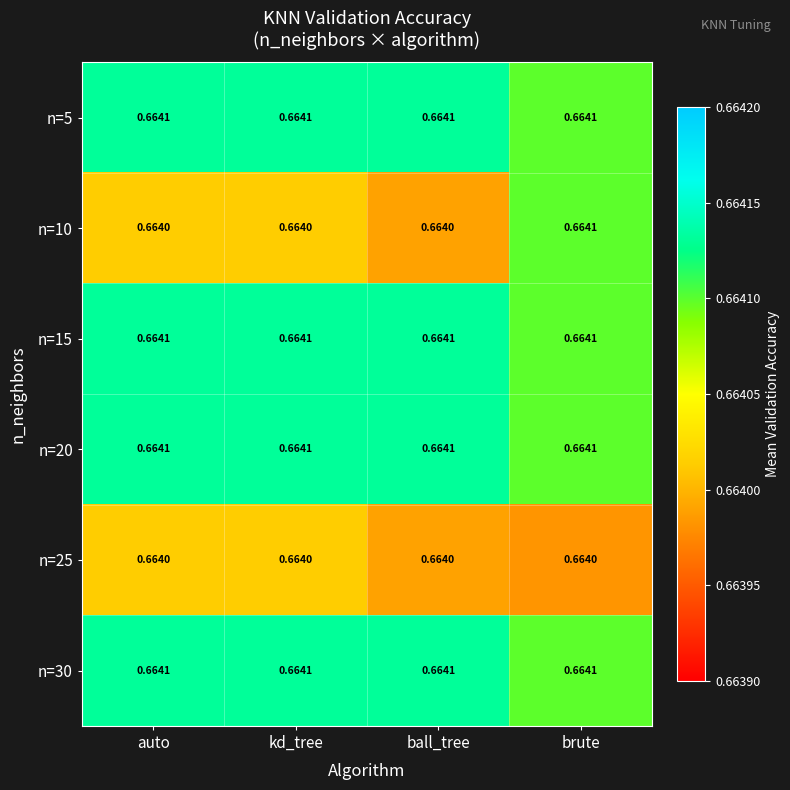

How many categories are shown in the chart?

4